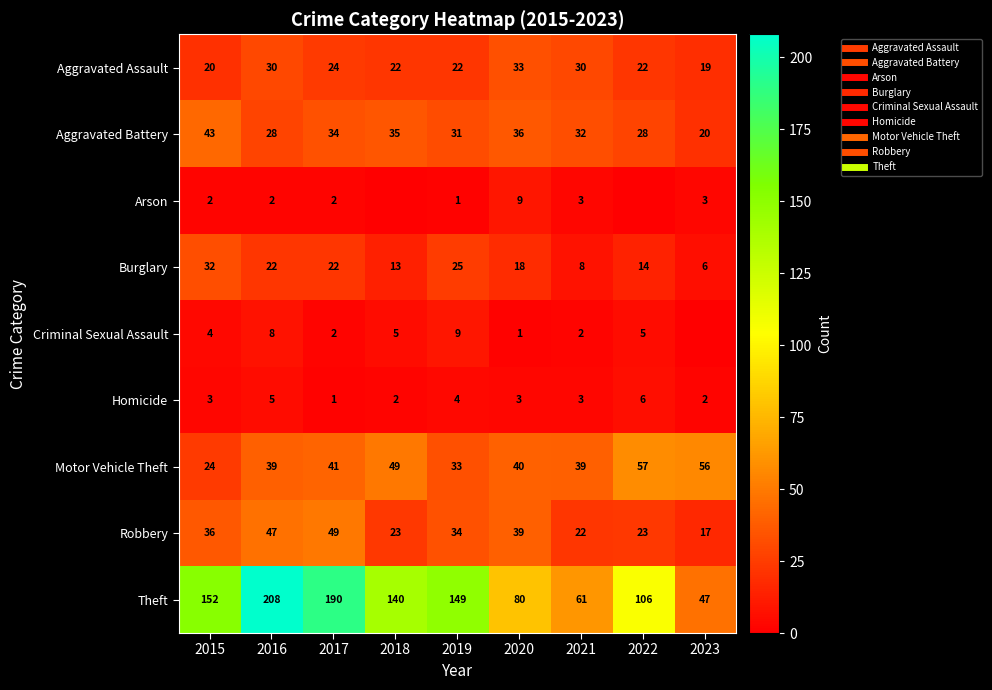

At how many categories does at least one series exceed 157?

2